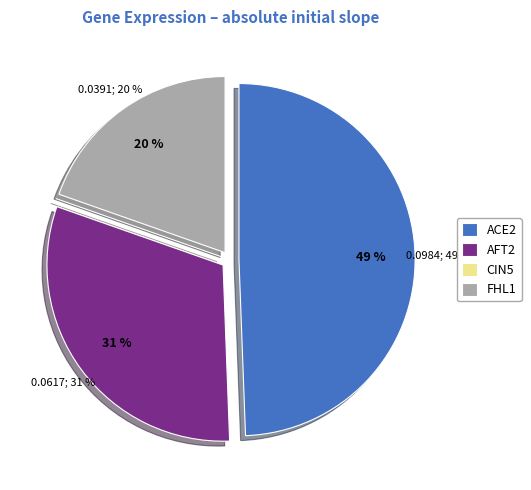

Is the sum of ACE2 and CIN5 greater than half?

No